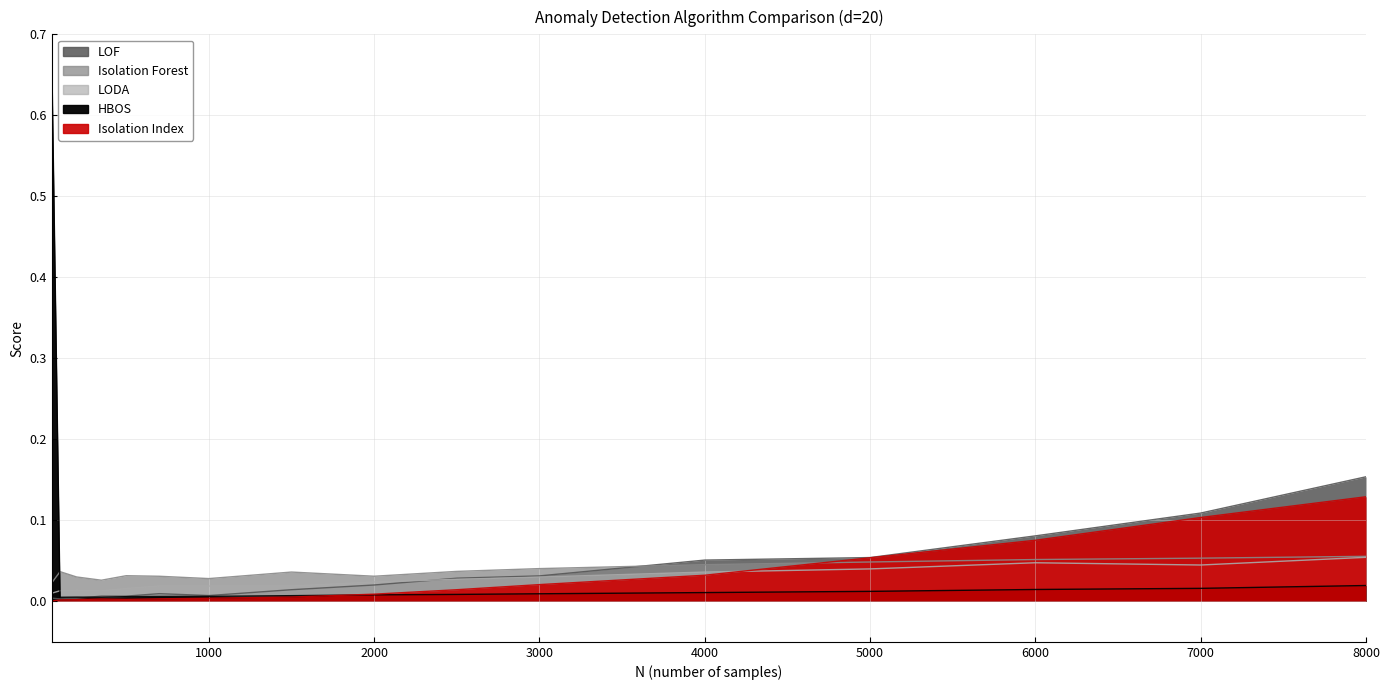

Reading right to left, extract all data points from this chart.

LOF: 8000=0.2	7000=0.1	6000=0.1	5000=0.1	4000=0.1	3000=0.0	2500=0.0	2000=0.0	1500=0.0	1000=0.0	700=0.0	500=0.0	350=0.0	200=0.0	100=0.0	50=0.0
Isolation Forest: 8000=0.1	7000=0.1	6000=0.1	5000=0.0	4000=0.0	3000=0.0	2500=0.0	2000=0.0	1500=0.0	1000=0.0	700=0.0	500=0.0	350=0.0	200=0.0	100=0.0	50=0.0
LODA: 8000=0.1	7000=0.0	6000=0.0	5000=0.0	4000=0.0	3000=0.0	2500=0.0	2000=0.0	1500=0.0	1000=0.0	700=0.0	500=0.0	350=0.0	200=0.0	100=0.0	50=0.0
HBOS: 8000=0.0	7000=0.0	6000=0.0	5000=0.0	4000=0.0	3000=0.0	2500=0.0	2000=0.0	1500=0.0	1000=0.0	700=0.0	500=0.0	350=0.0	200=0.0	100=0.0	50=0.7
Isolation Index: 8000=0.1	7000=0.1	6000=0.1	5000=0.1	4000=0.0	3000=0.0	2500=0.0	2000=0.0	1500=0.0	1000=0.0	700=0.0	500=0.0	350=0.0	200=0.0	100=0.0	50=0.0